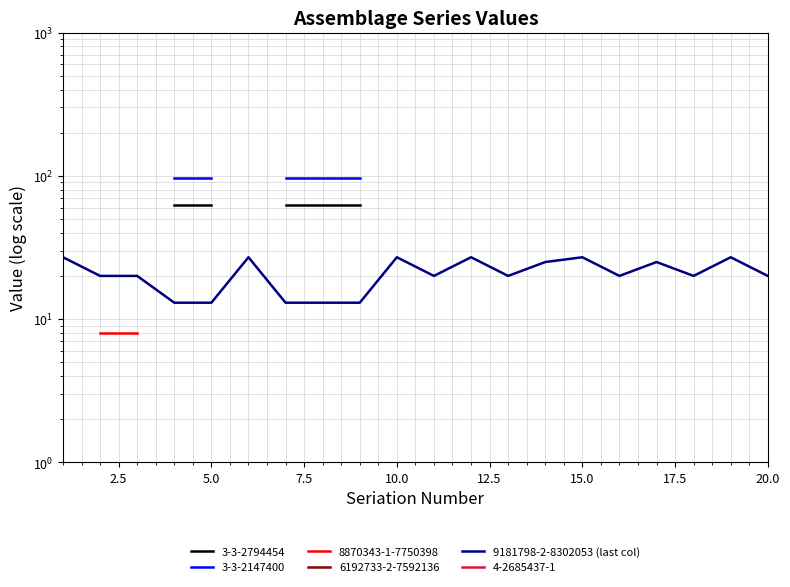

Does the chart display data point markers on the line(s)?

No